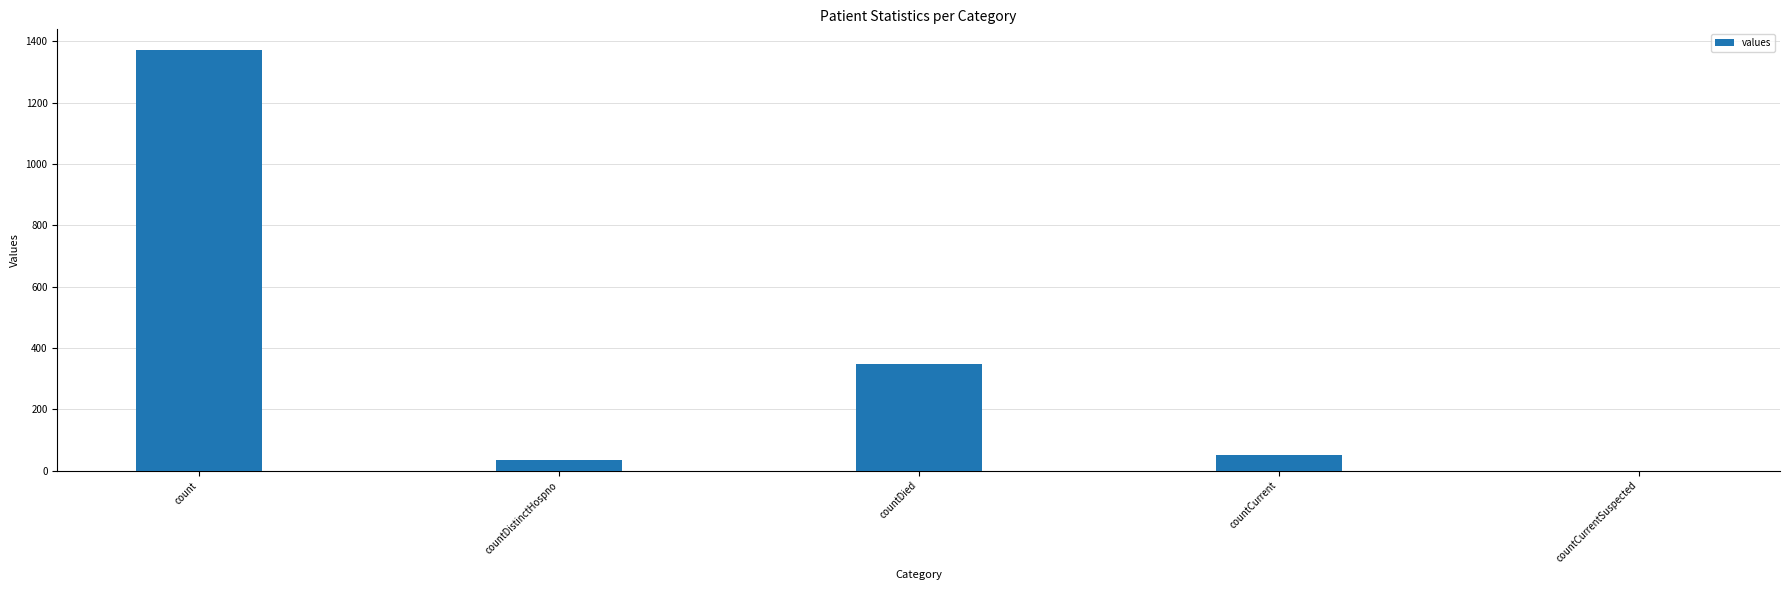

What is the sum of the values at countCurrentSuspected and count?

1371